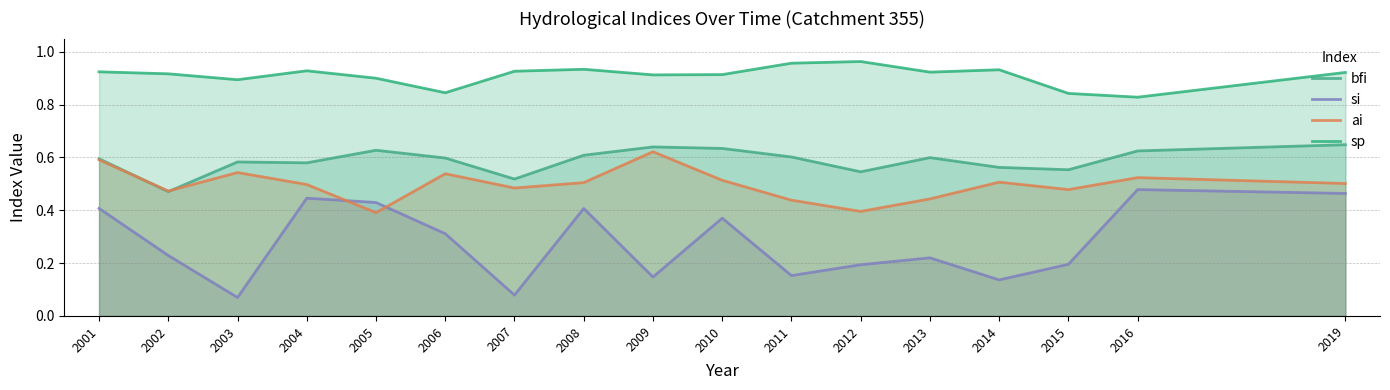

At which category does si reach its first local peak?

2004